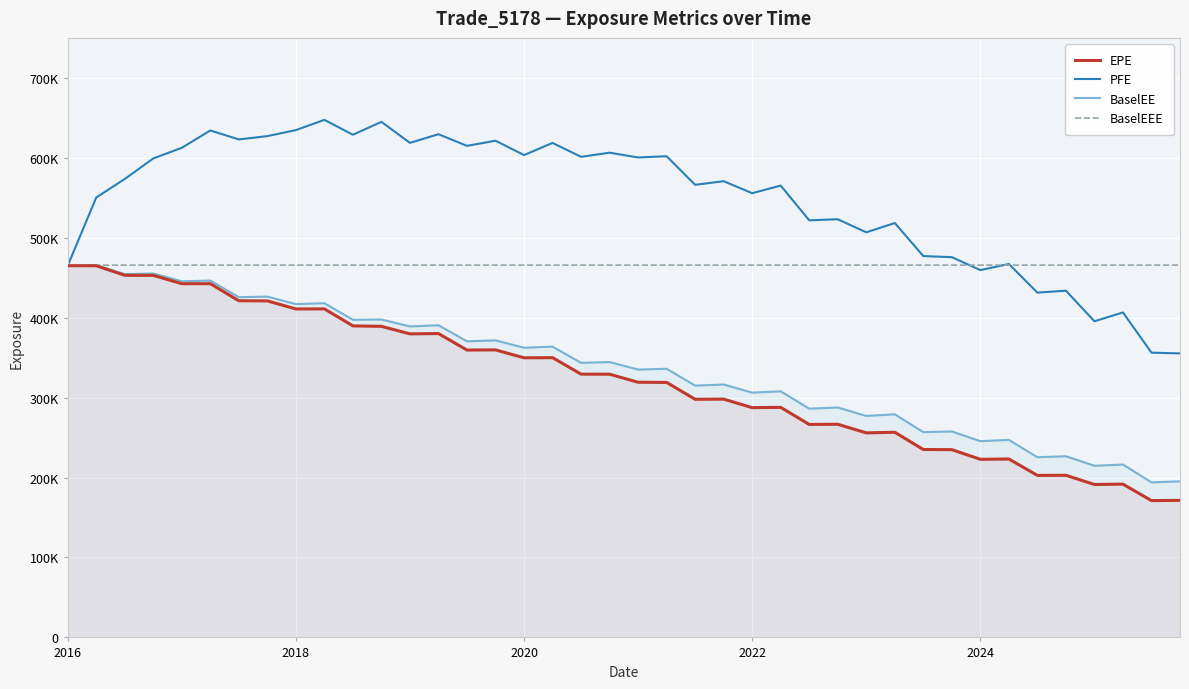

At how many categories does at least one series exceed 552022?

24